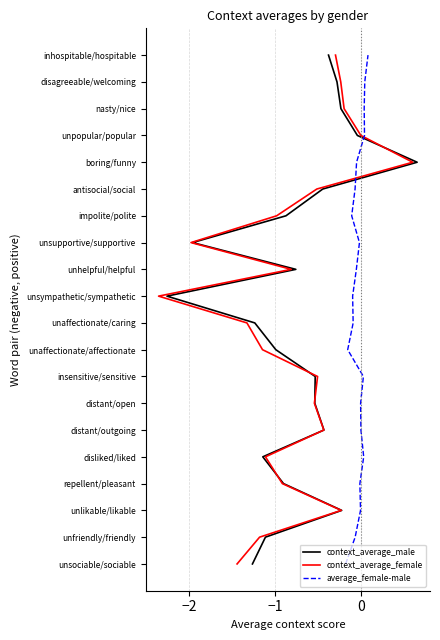

Count the number of categories in the chart.

20